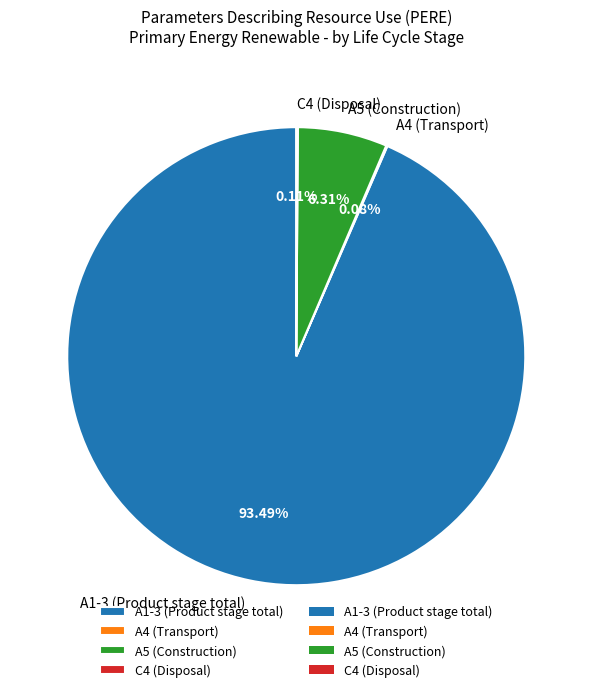

Which category accounts for the majority?

A1-3 (Product stage total)